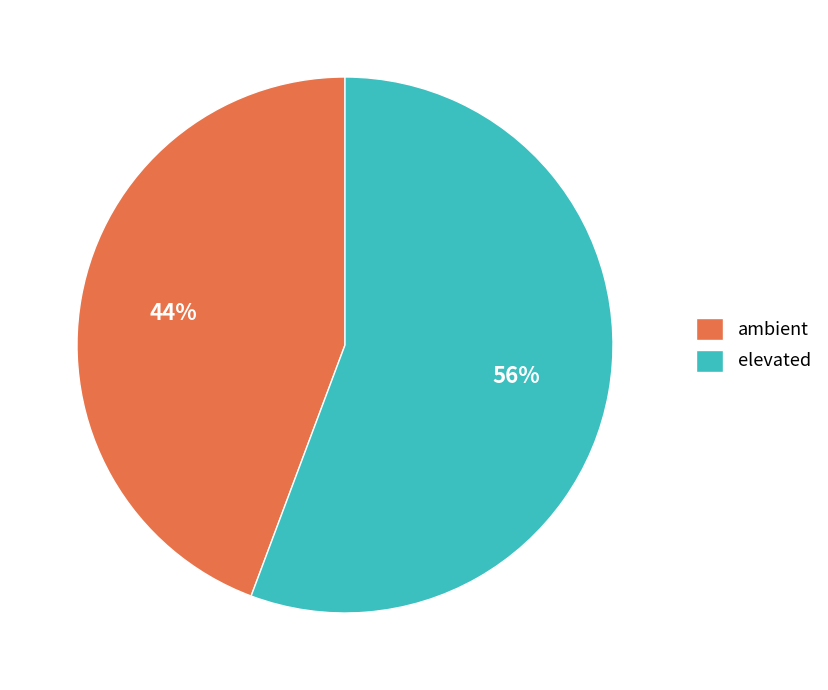

Which category accounts for the majority?

elevated